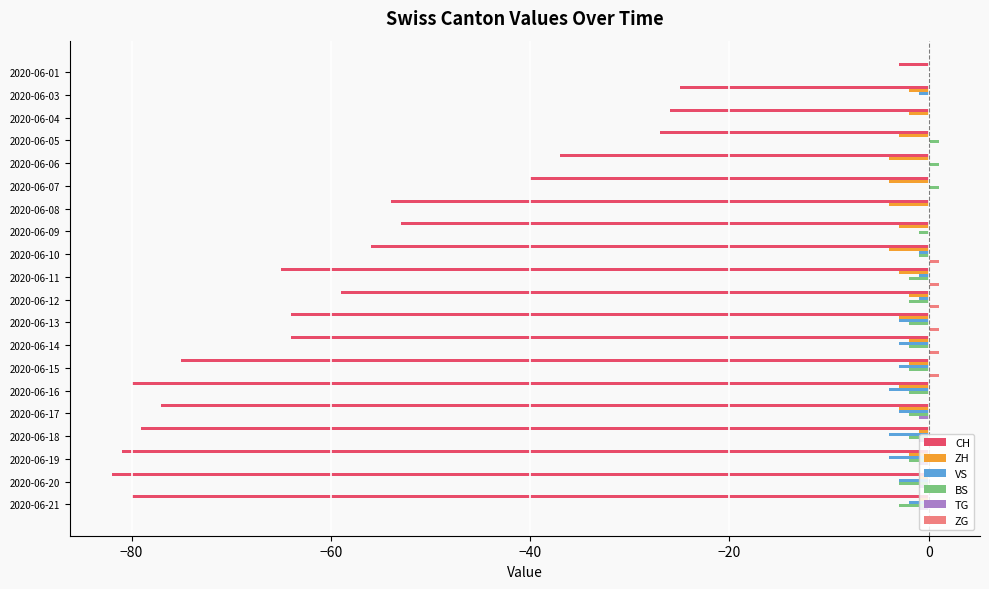

Which series has the largest range (max minus min)?

CH